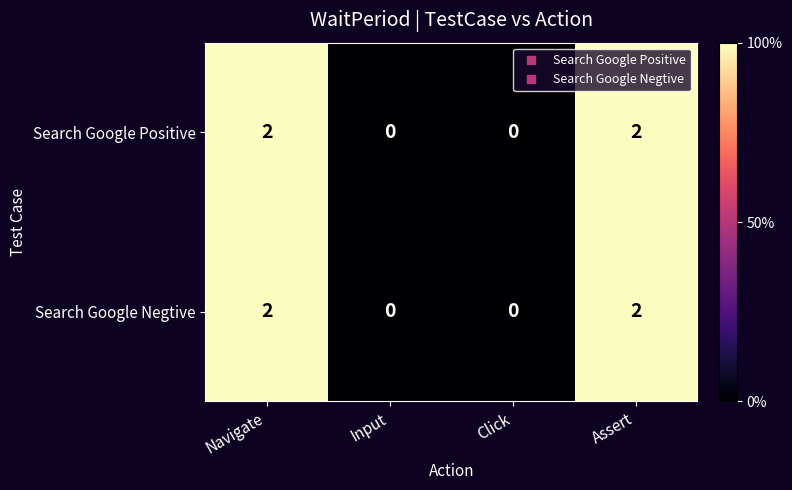

How many Search Google Positive values are between 0 and 2?

4